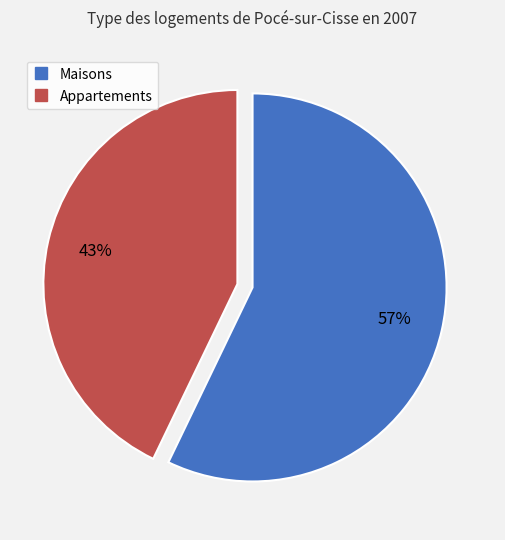

Is there a majority slice in this chart?

Yes